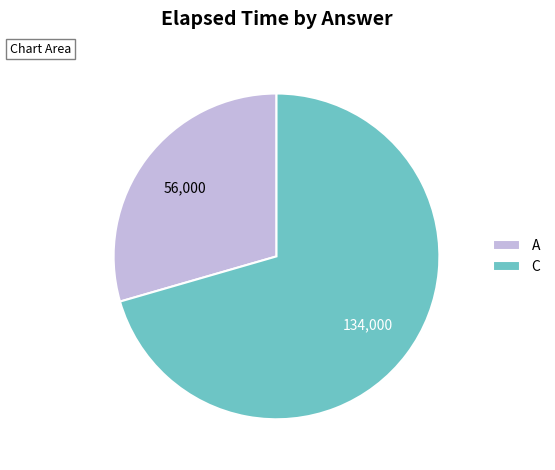

Combined, do C and A account for over 50%?

Yes